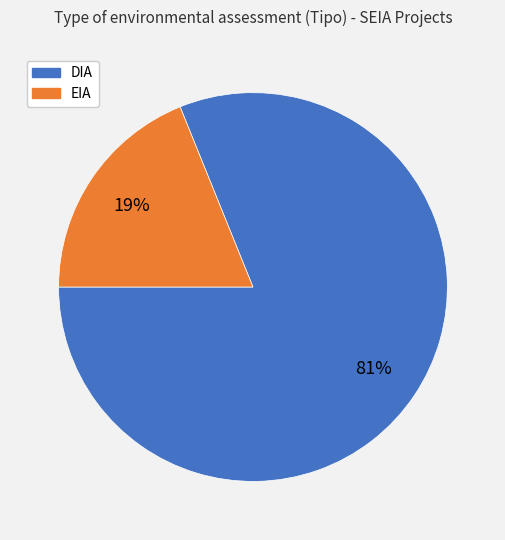

The EIA slice represents 19% of the pie. True or false?

True